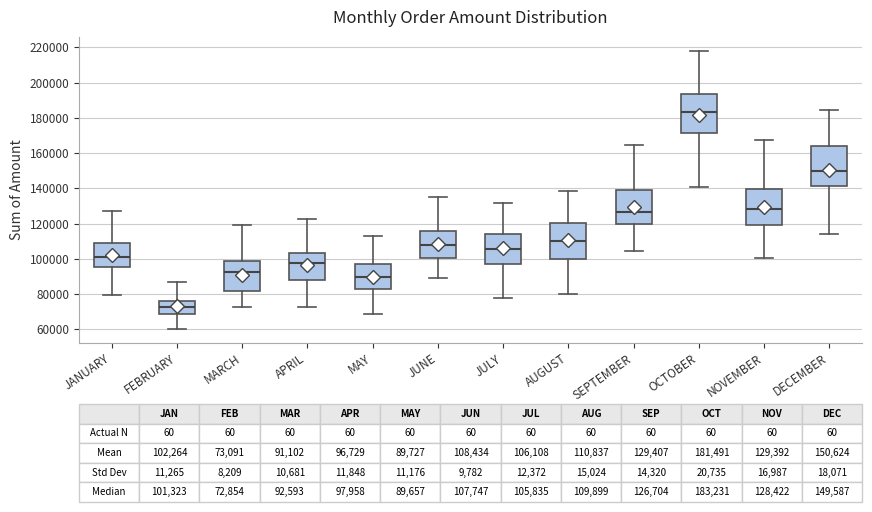

Which box's median line is the highest?

OCTOBER